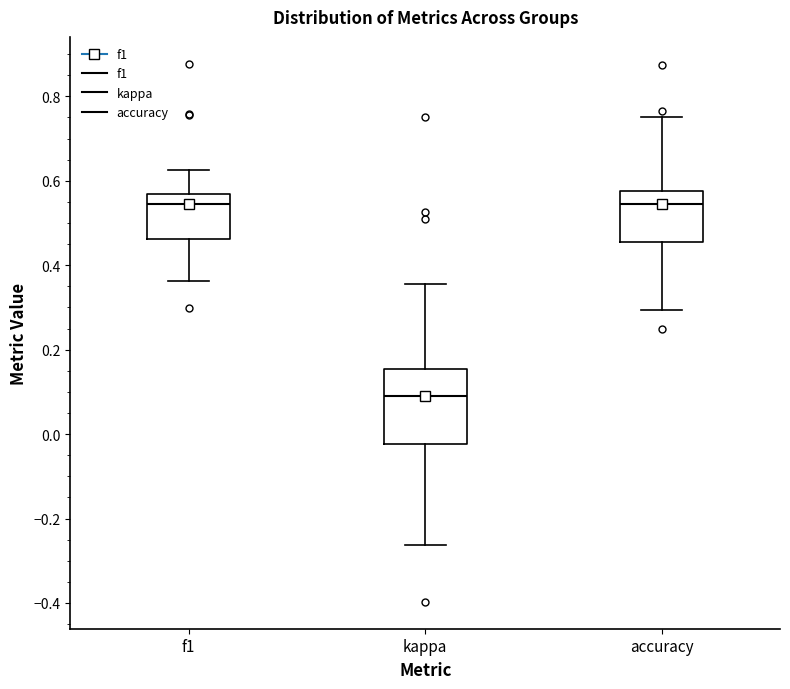

Which box is the tallest, from its lower edge to its upper edge?

kappa